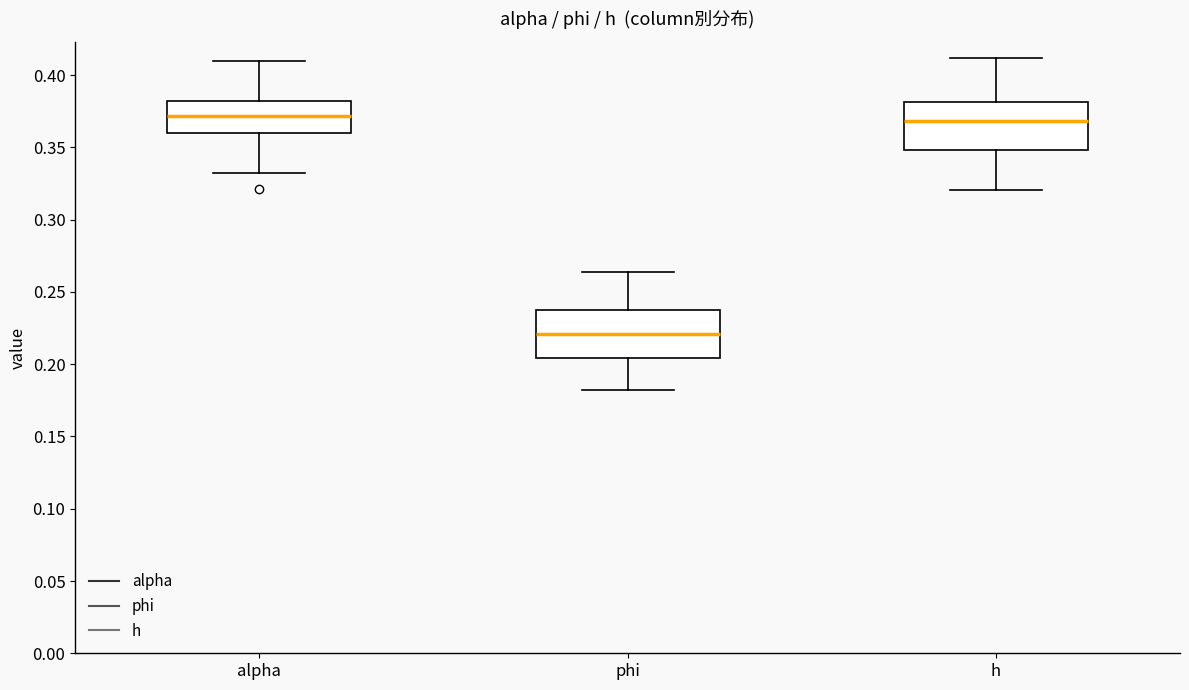

Reading left to right, read every box against the y-axis: the position of its median line, the range the box covers, and the ends of its whiskers. The values are not printed on the chart, so give them approximately, as read against the axis.

alpha: median 0.370, box 0.360 to 0.380, whiskers 0.330 to 0.410
phi: median 0.220, box 0.205 to 0.240, whiskers 0.180 to 0.265
h: median 0.370, box 0.350 to 0.380, whiskers 0.320 to 0.410